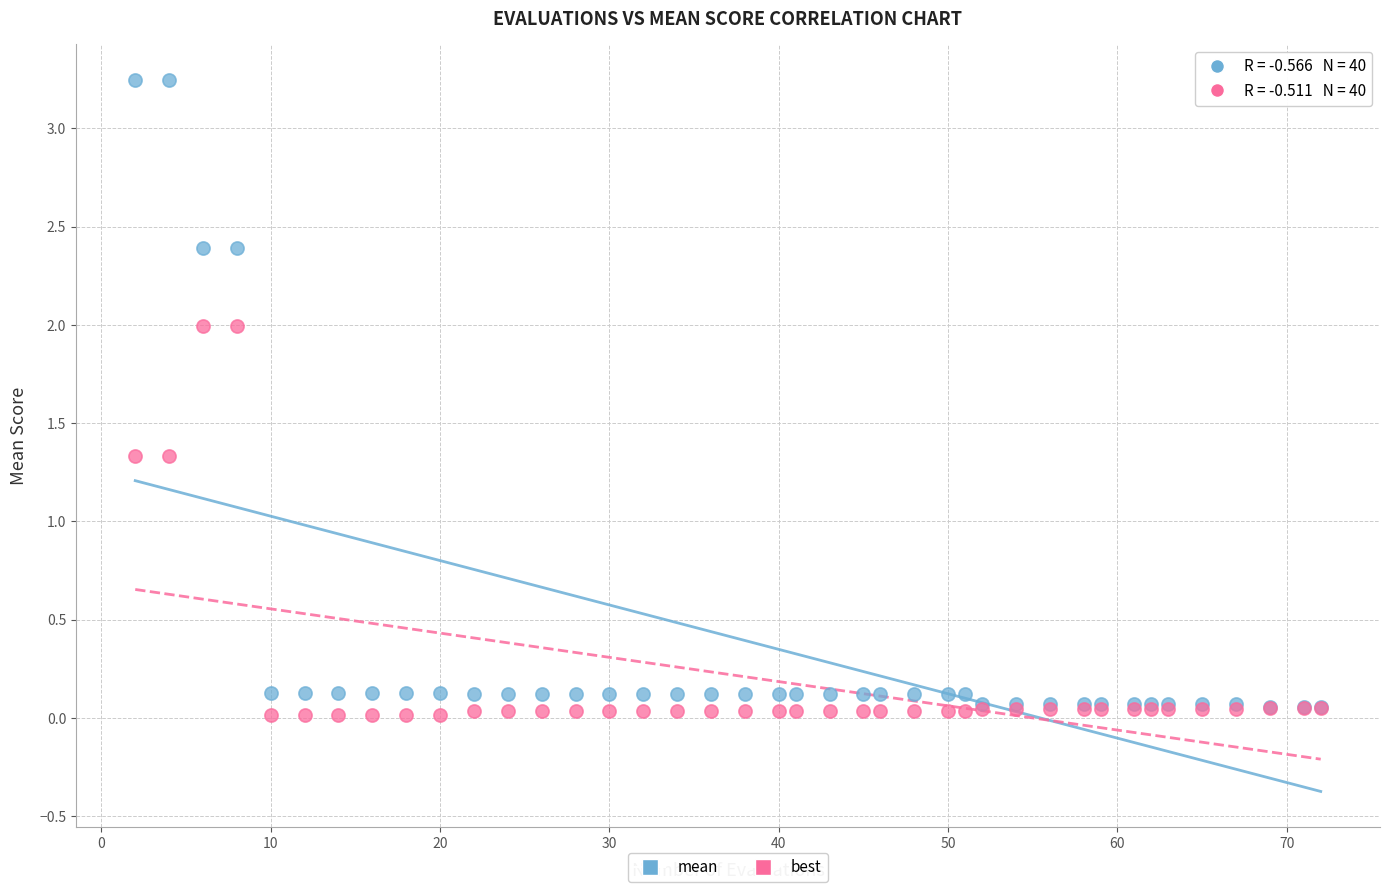

What are all the series names shown in the legend?

mean, best